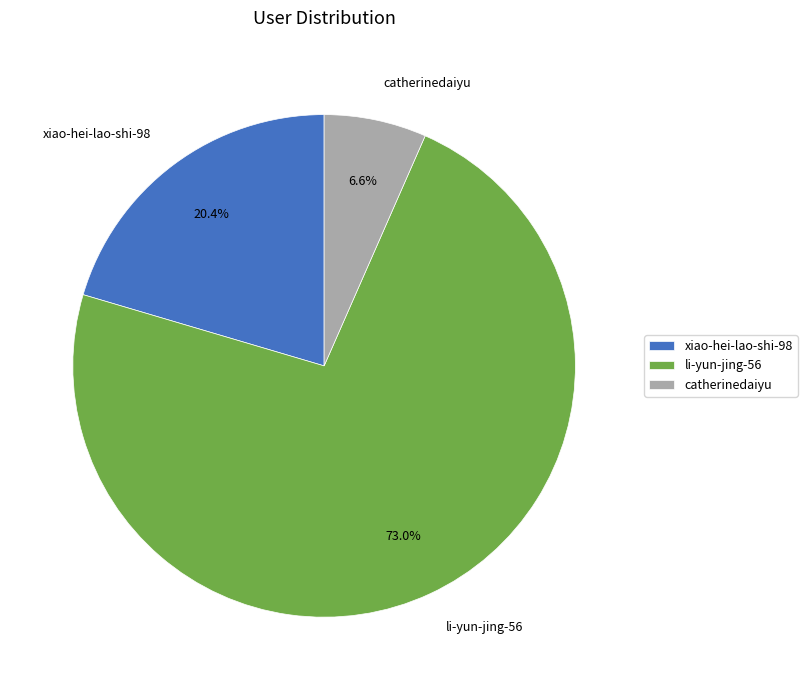

What is the total percentage of li-yun-jing-56 and xiao-hei-lao-shi-98?

93.4%